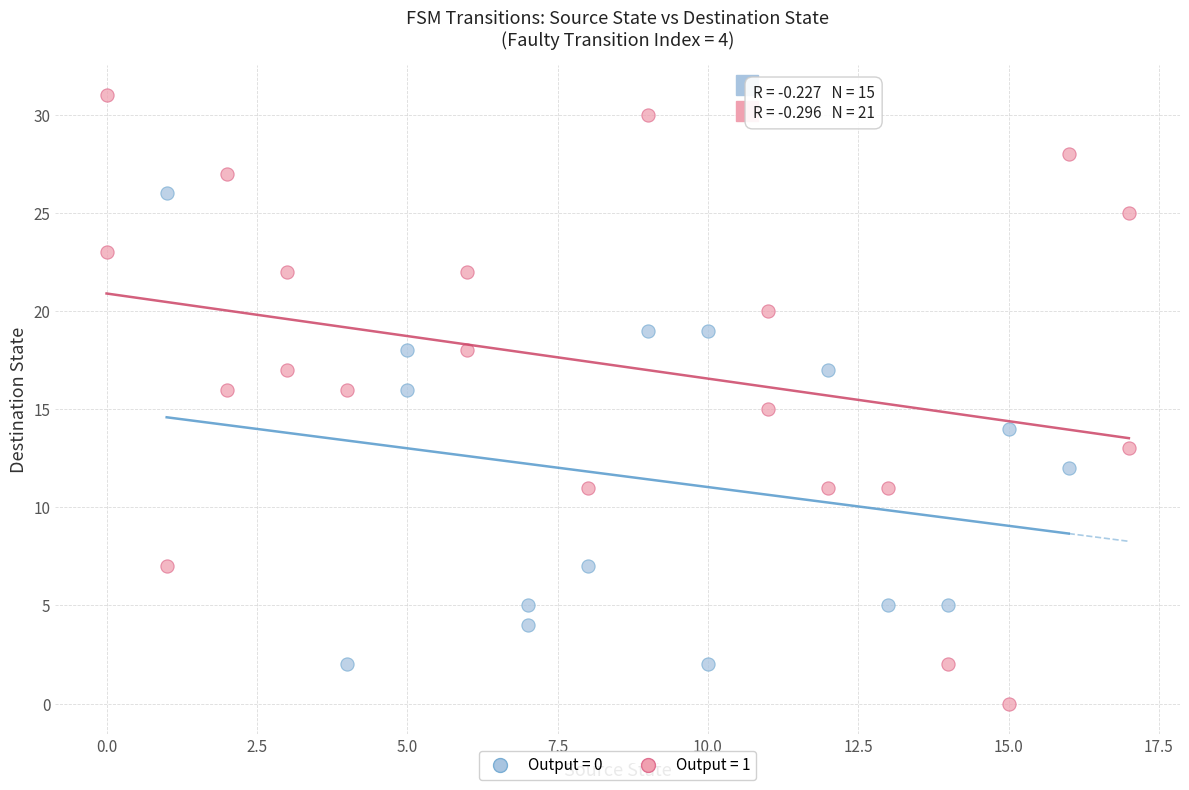

Which series contains the highest Y value?

Output = 1